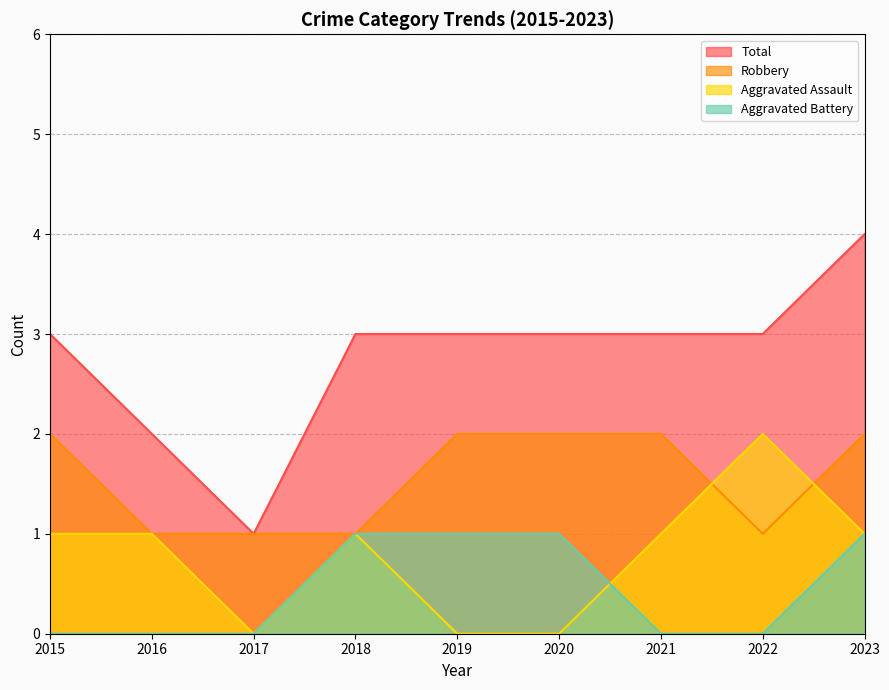

Where is the first local maximum for Aggravated Assault?

2018